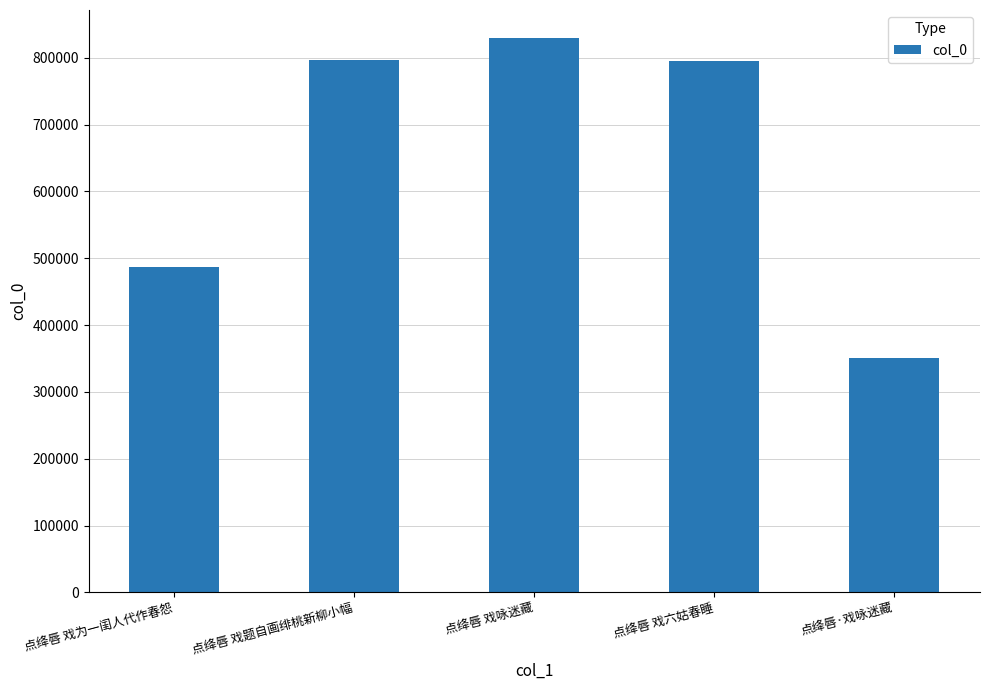

What is the average value?

652027